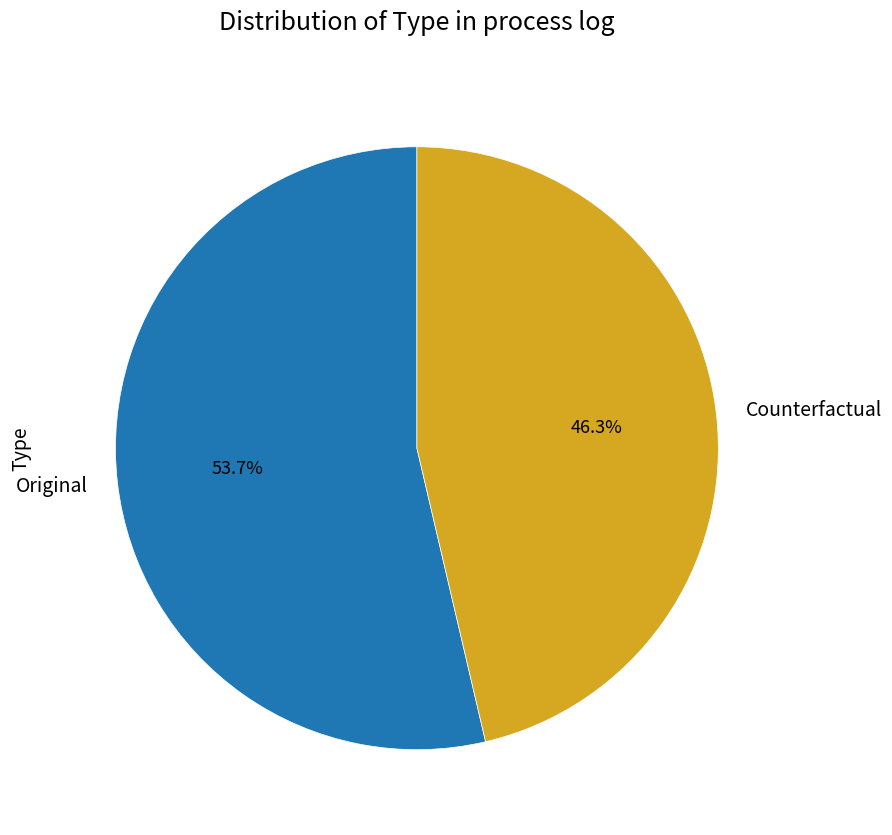

What percentage is the Original slice, to the nearest percent?

54%